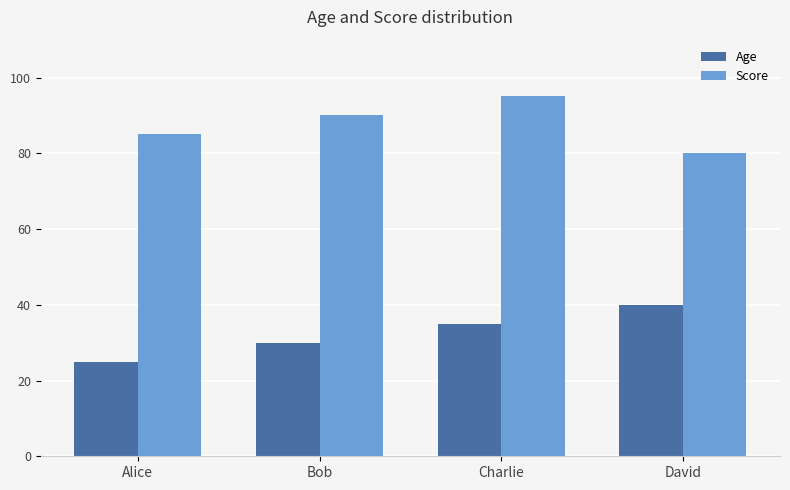

Is the value of Age at Alice greater than the value of Score at Alice?

No